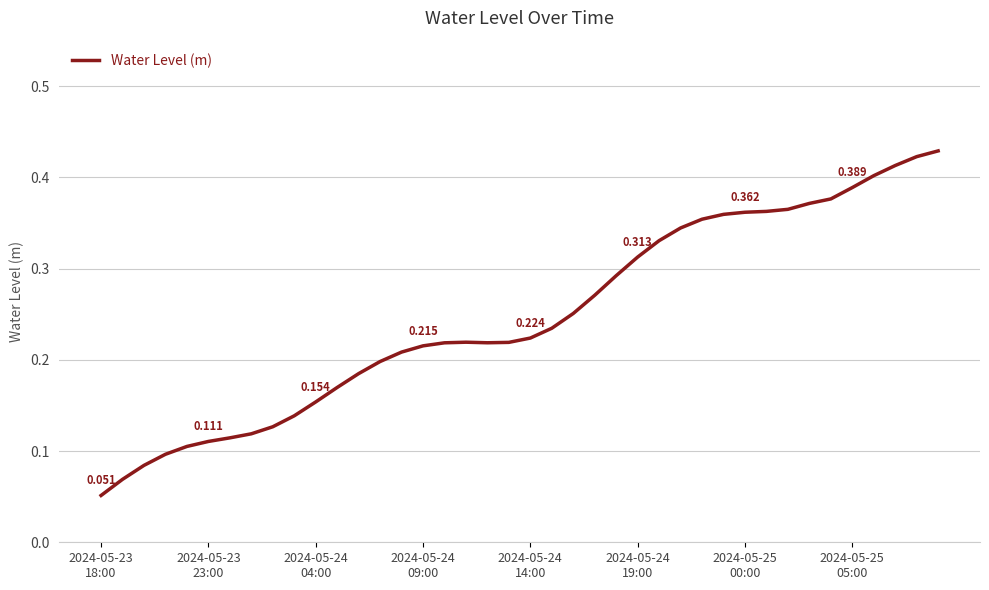

Is this an area chart (filled region under the line)?

No